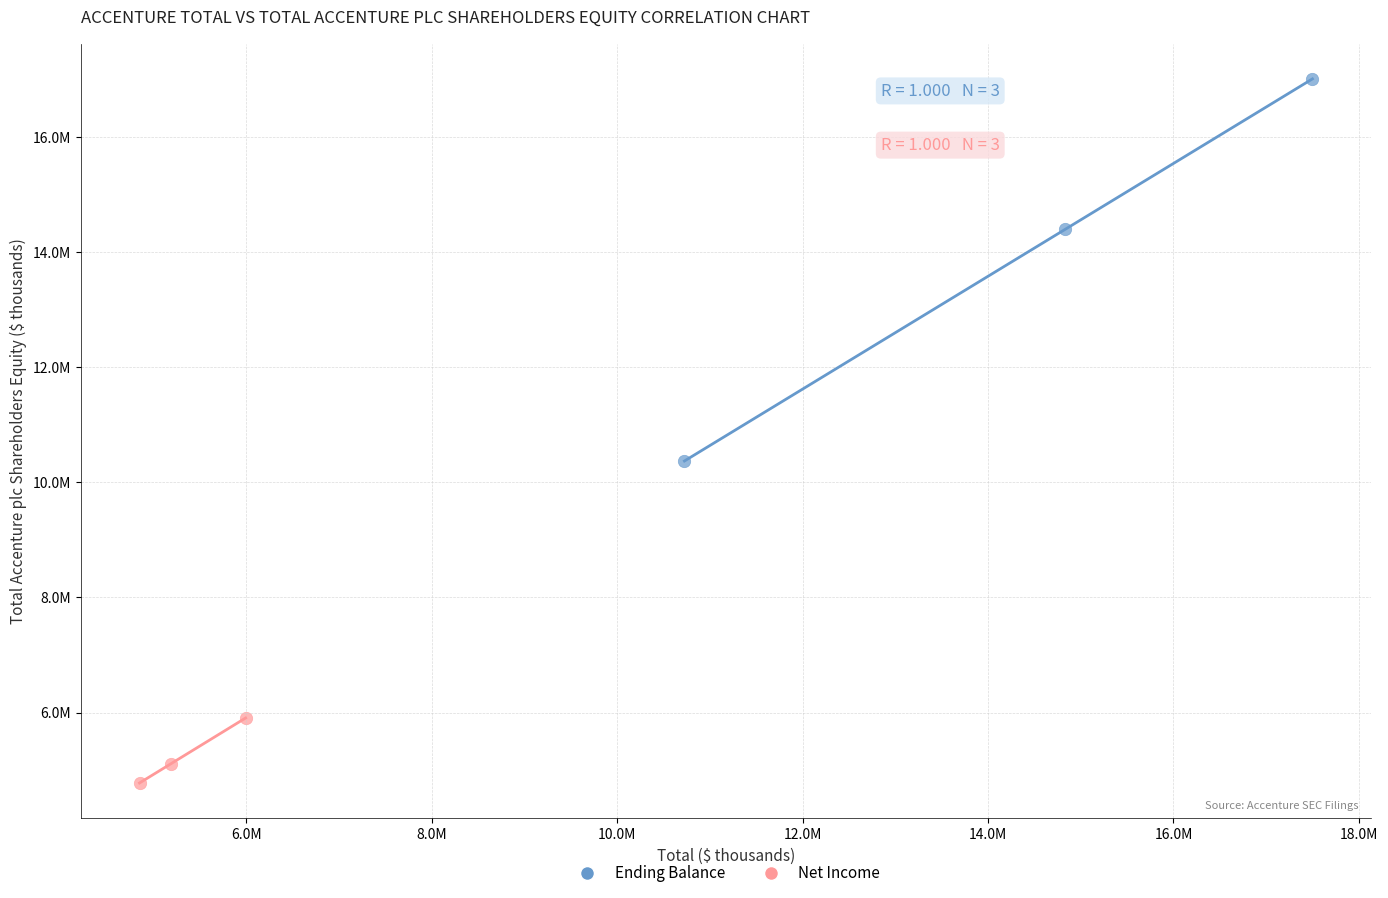

Which series contains the highest Y value?

Ending Balance